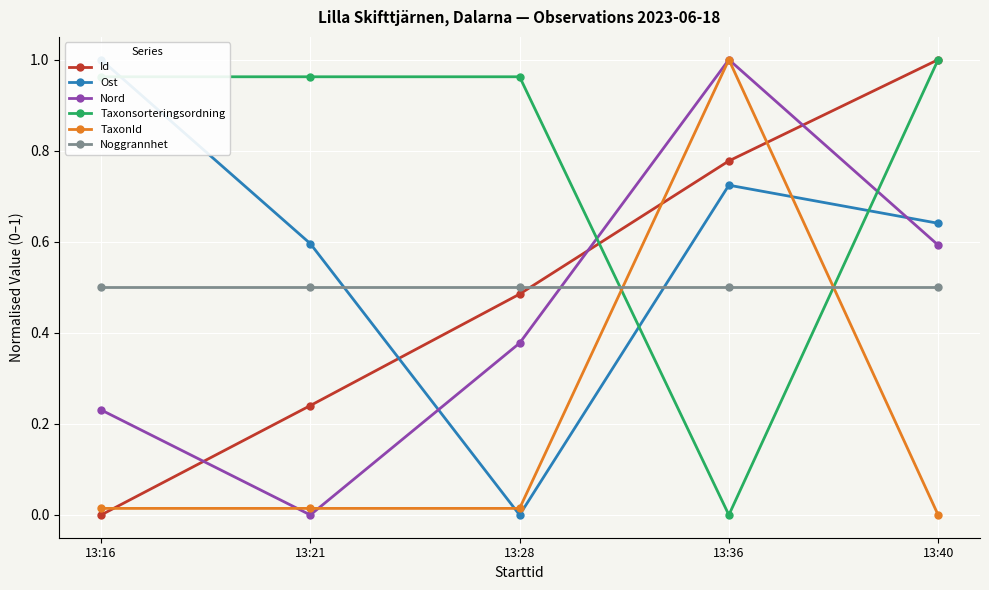

Rank the series by their maximum value, from lowest to highest.

Noggrannhet, Id, Ost, Nord, Taxonsorteringsordning, TaxonId